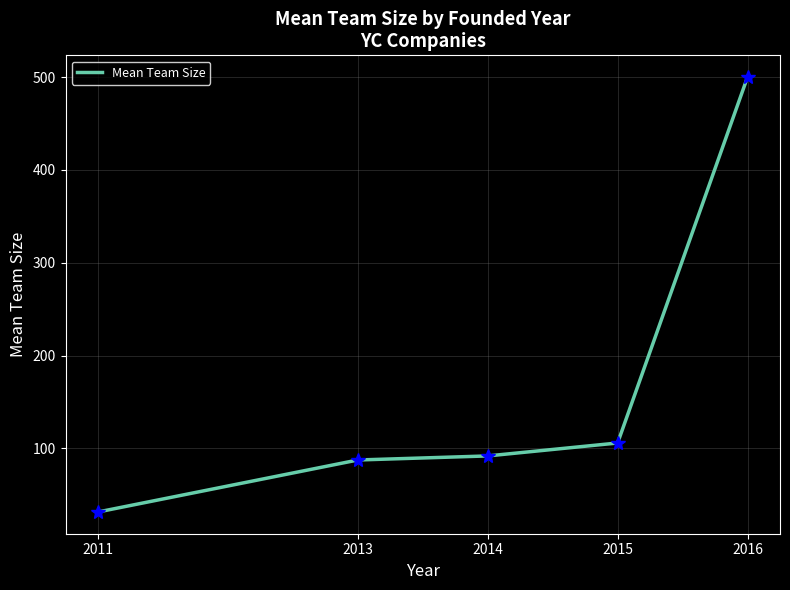

Count the number of categories in the chart.

5